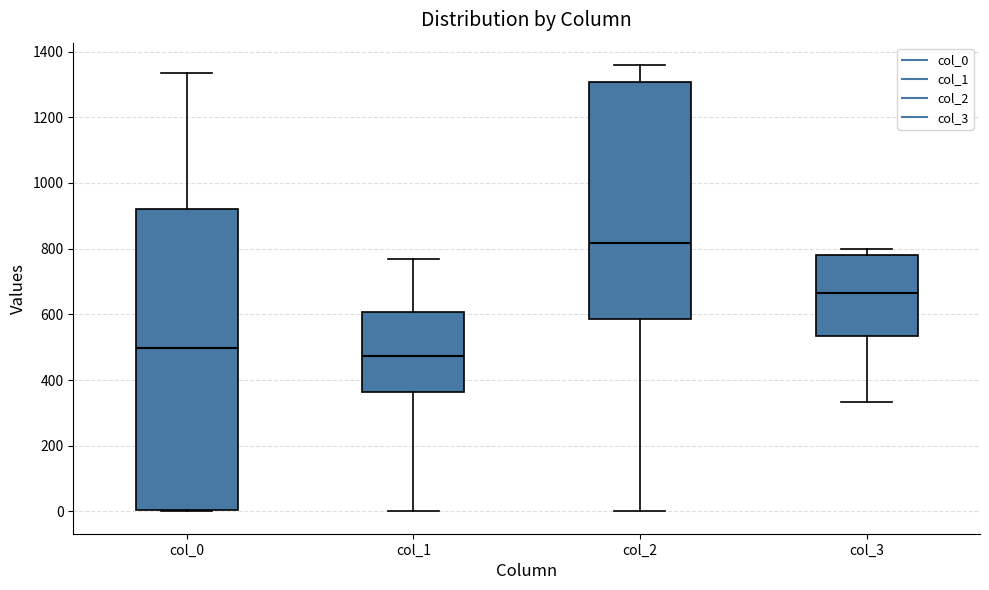

Reading left to right, read every box against the y-axis: the position of its median line, the range the box covers, and the ends of its whiskers. The values are not printed on the chart, so give them approximately, as read against the axis.

col_0: median 500, box 0 to 920, whiskers 0 to 1340
col_1: median 480, box 360 to 600, whiskers 0 to 760
col_2: median 820, box 580 to 1300, whiskers 0 to 1360
col_3: median 660, box 540 to 780, whiskers 340 to 800